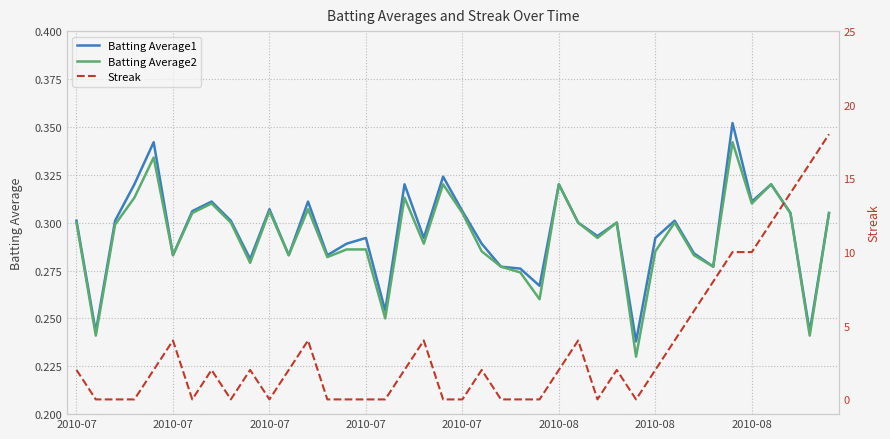

What is the sum of the Streak values at 15 and 32?

6.0